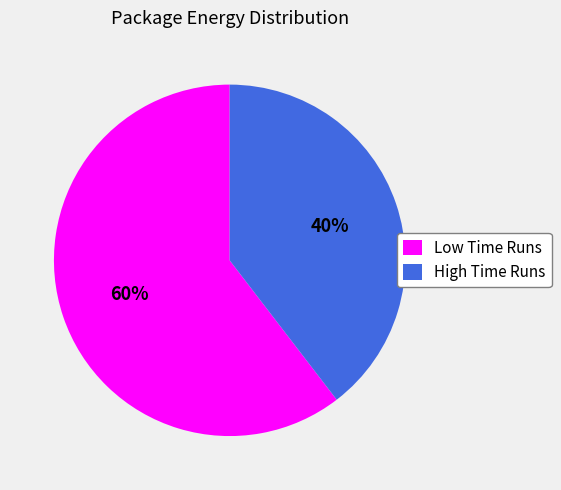

Does any single category account for the majority?

Yes